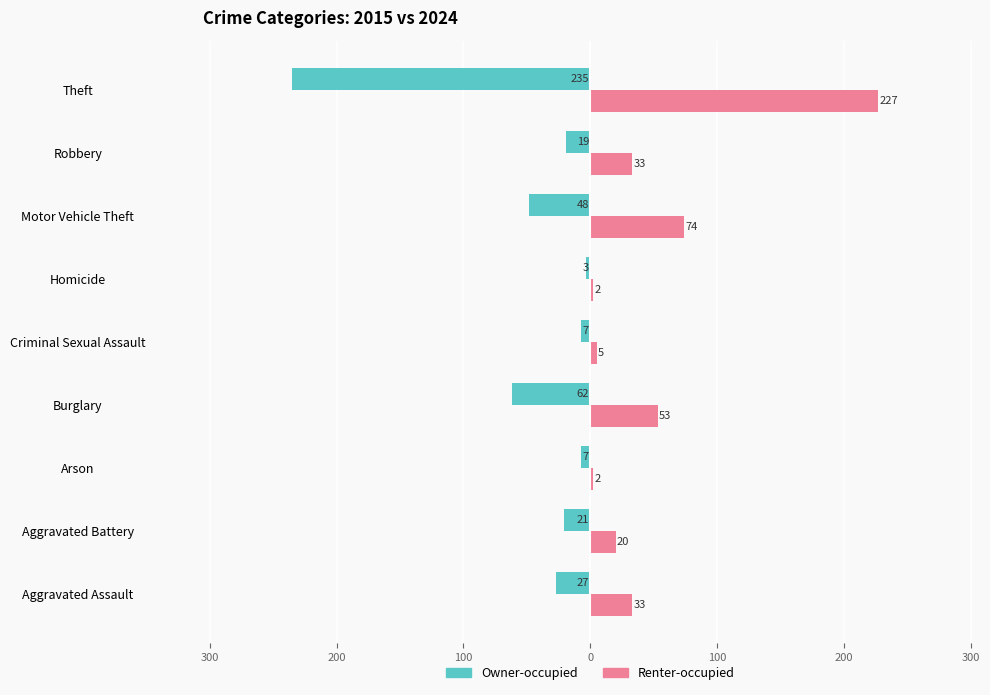

What are all the series names shown in the legend?

Owner-occupied, Renter-occupied